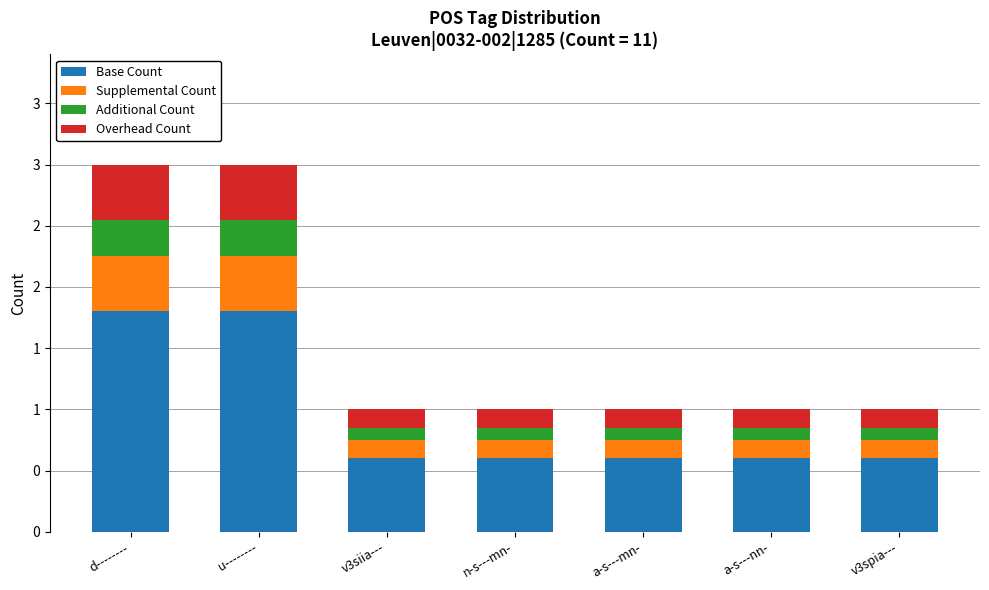

At how many categories does at least one series exceed 1?

2